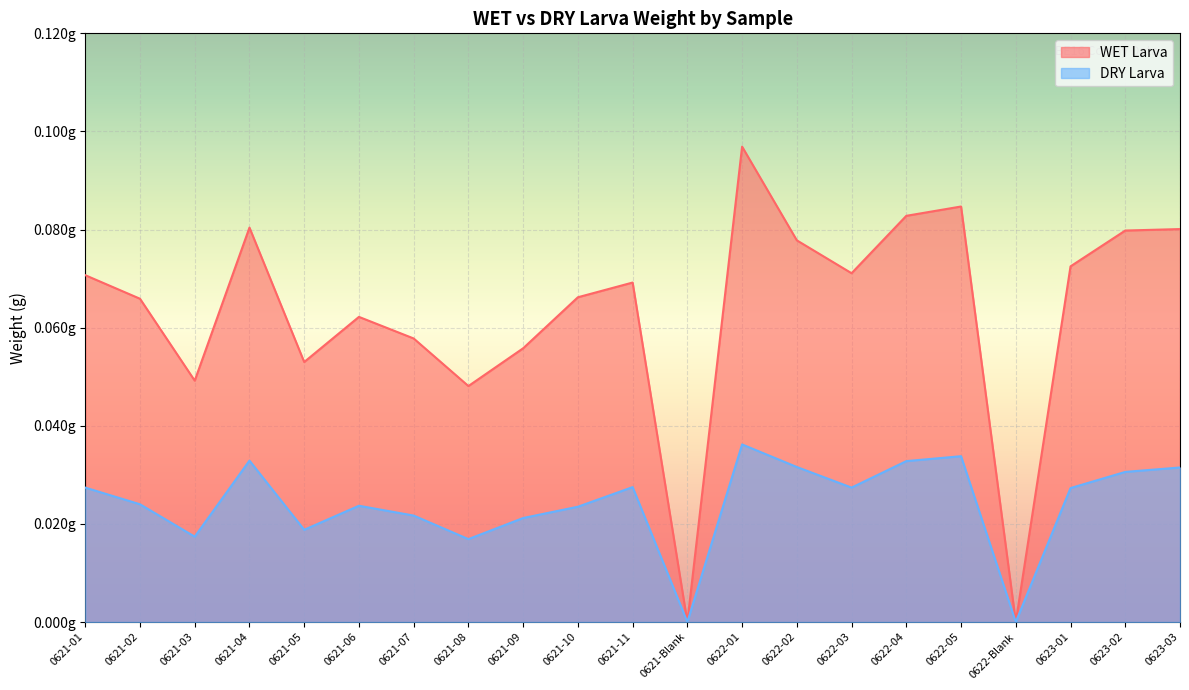

Reading left to right, list all the values displayed in this chart.

WET Larva: 0621-01=0.1	0621-02=0.1	0621-03=0.0	0621-04=0.1	0621-05=0.1	0621-06=0.1	0621-07=0.1	0621-08=0.0	0621-09=0.1	0621-10=0.1	0621-11=0.1	0621-Blank=0.0	0622-01=0.1	0622-02=0.1	0622-03=0.1	0622-04=0.1	0622-05=0.1	0622-Blank=0.0	0623-01=0.1	0623-02=0.1	0623-03=0.1
DRY Larva: 0621-01=0.0	0621-02=0.0	0621-03=0.0	0621-04=0.0	0621-05=0.0	0621-06=0.0	0621-07=0.0	0621-08=0.0	0621-09=0.0	0621-10=0.0	0621-11=0.0	0621-Blank=0.0	0622-01=0.0	0622-02=0.0	0622-03=0.0	0622-04=0.0	0622-05=0.0	0622-Blank=0.0	0623-01=0.0	0623-02=0.0	0623-03=0.0